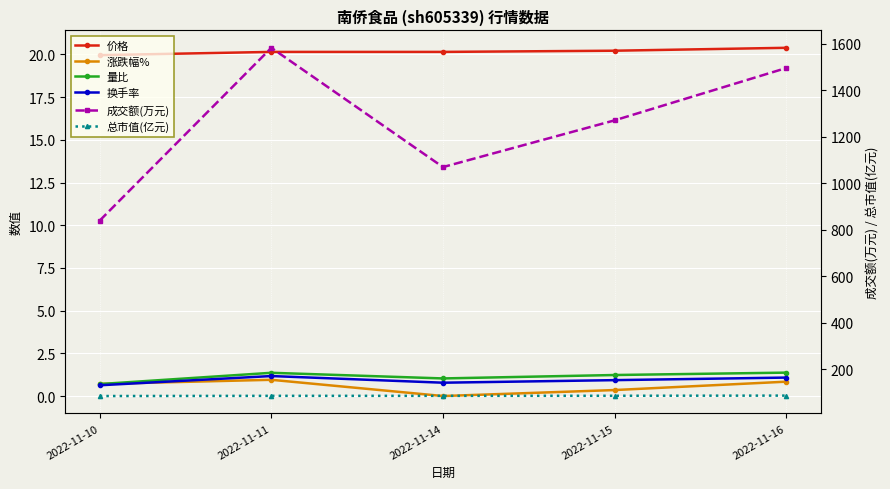

True or false: 量比 and 价格 cross at least once.

False